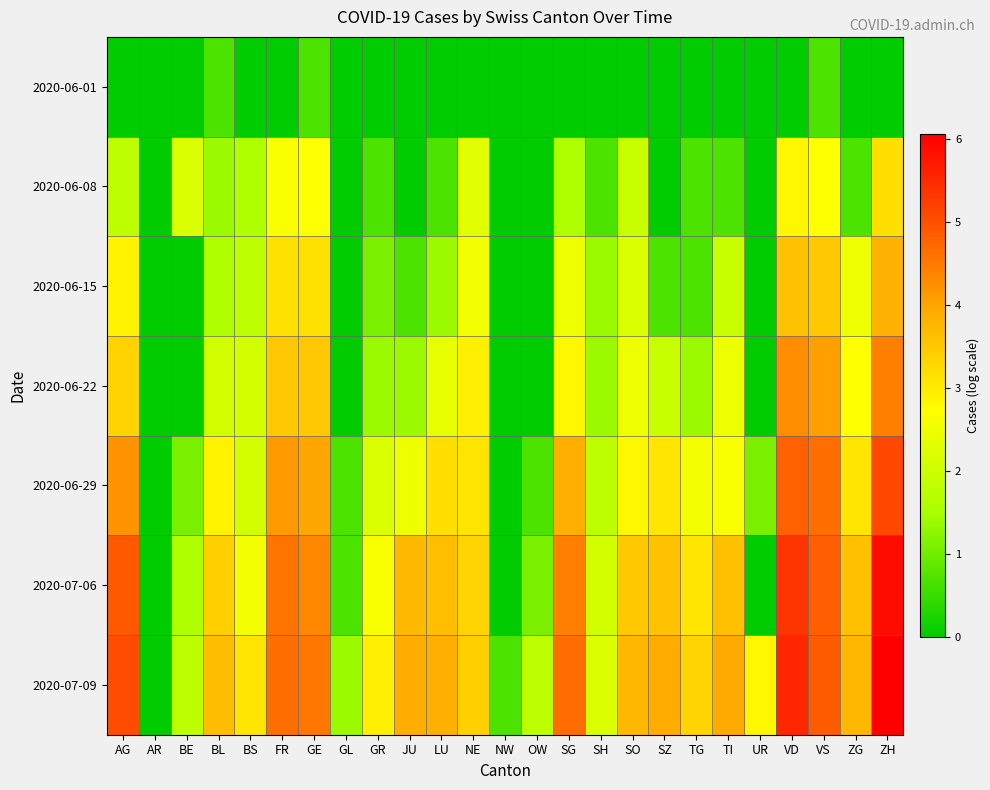

Which category has the highest value across all series?

ZH